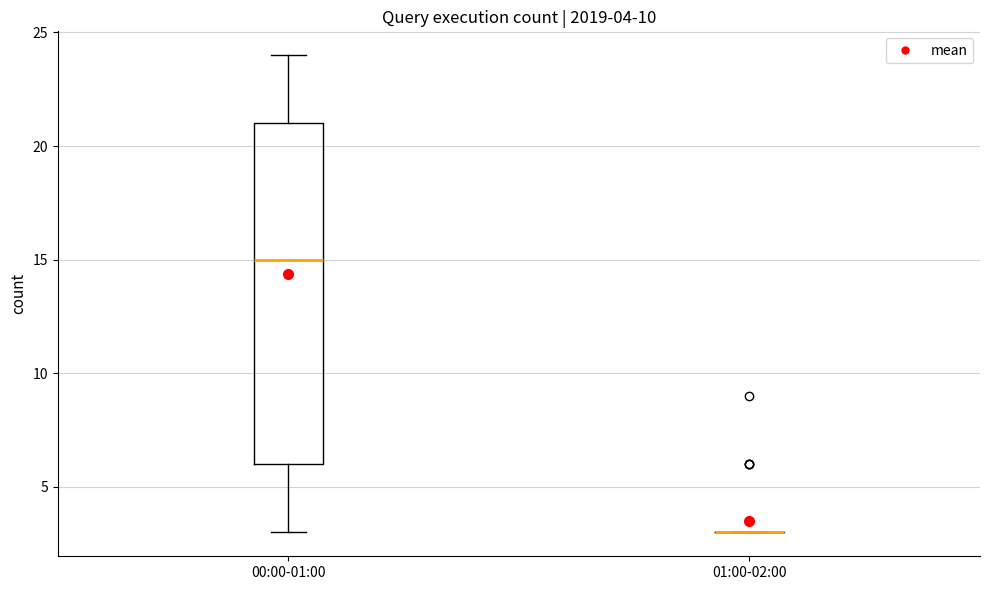

Comparing the boxes themselves (not the whiskers), which one is the tallest?

00:00-01:00